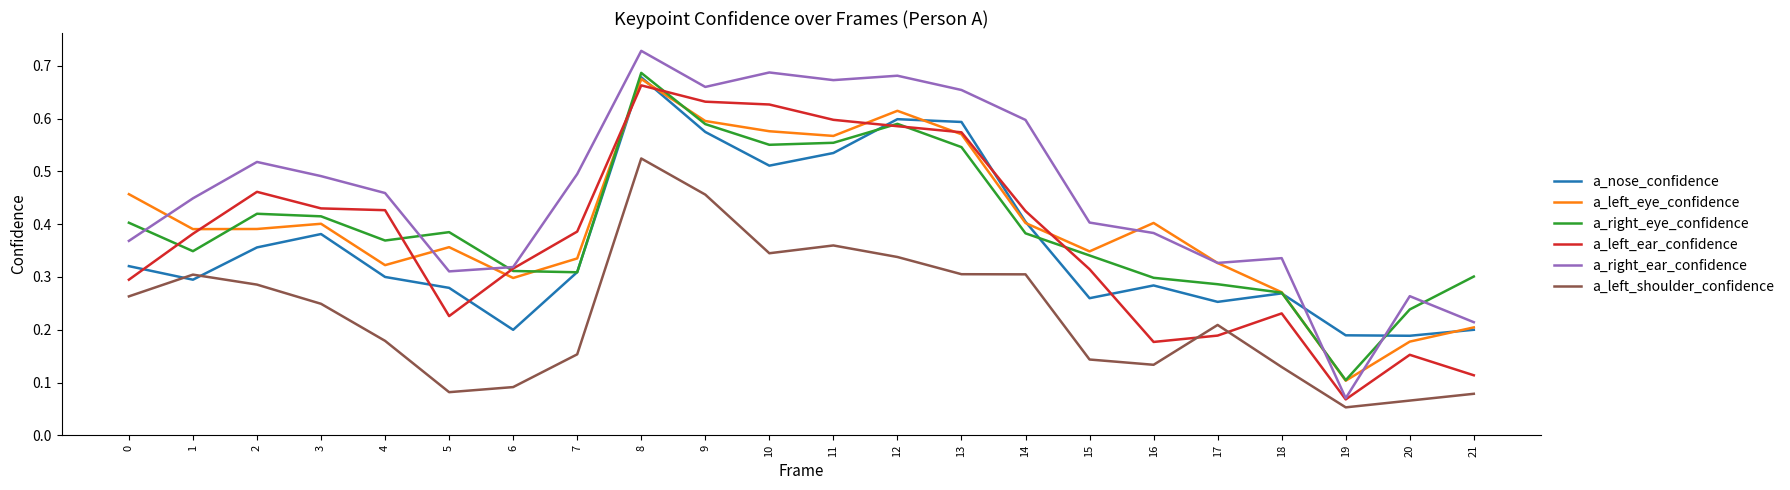

Which label corresponds to the largest value in the chart?

8